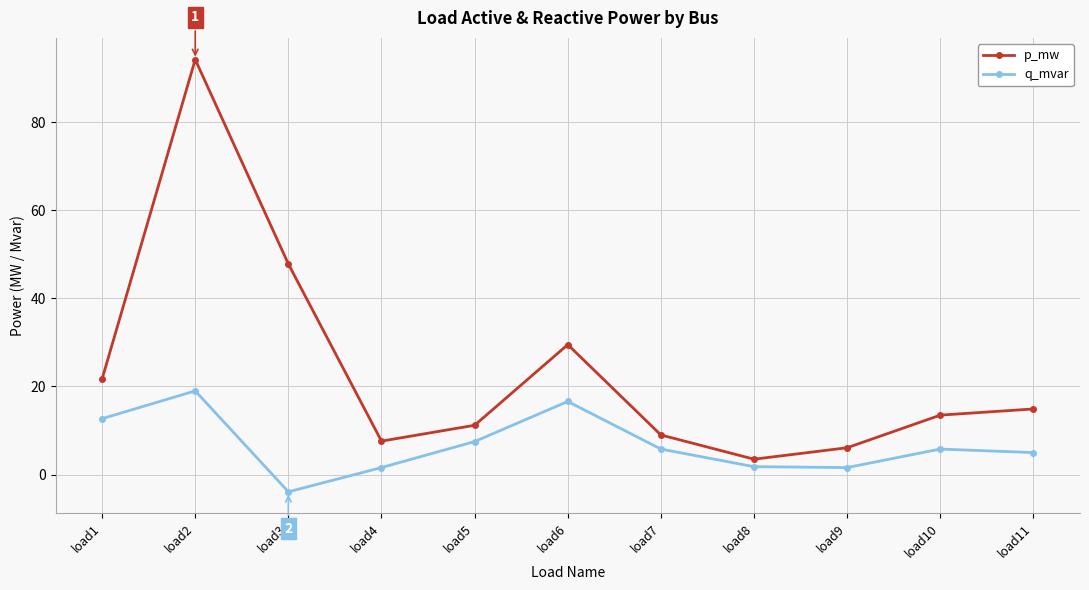

What is the difference between the p_mw values at load6 and load3?

18.3